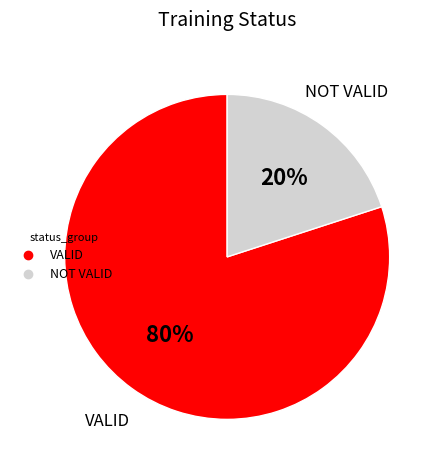

Is NOT VALID the majority of the pie?

No